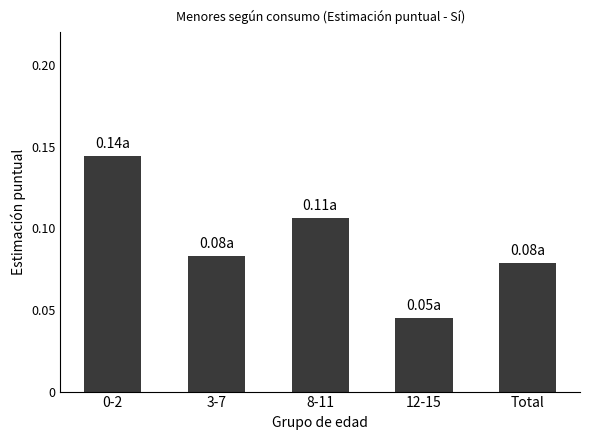

What position from the right is 8-11?

3